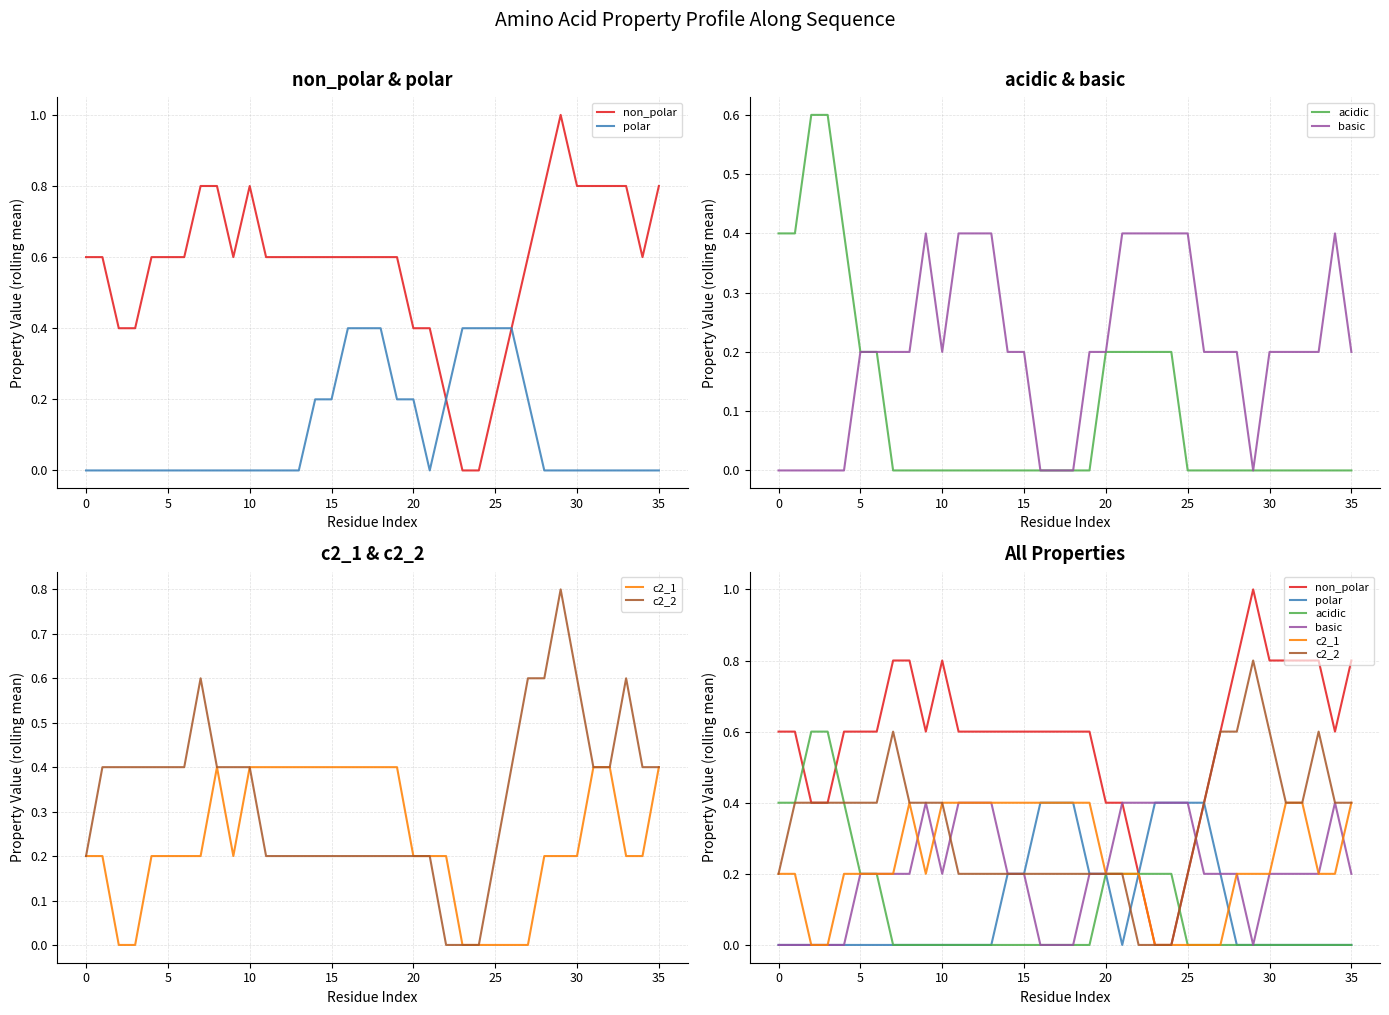

Between which two adjacent categories do polar and c2_2 first intersect?

21 and 22